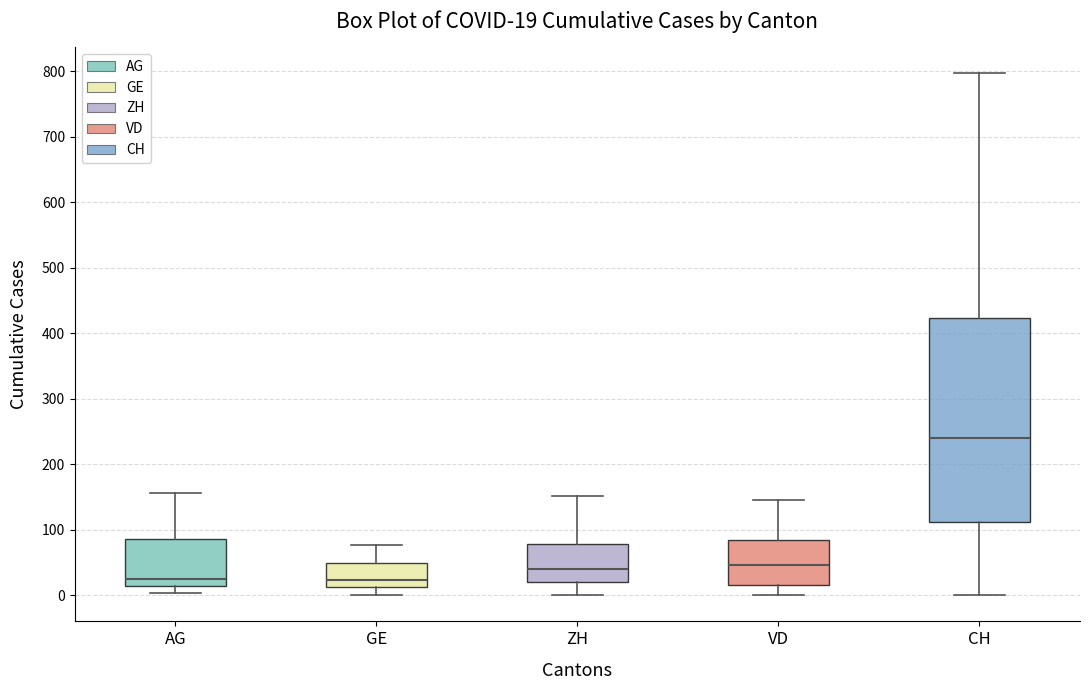

Which box has the highest median line?

CH